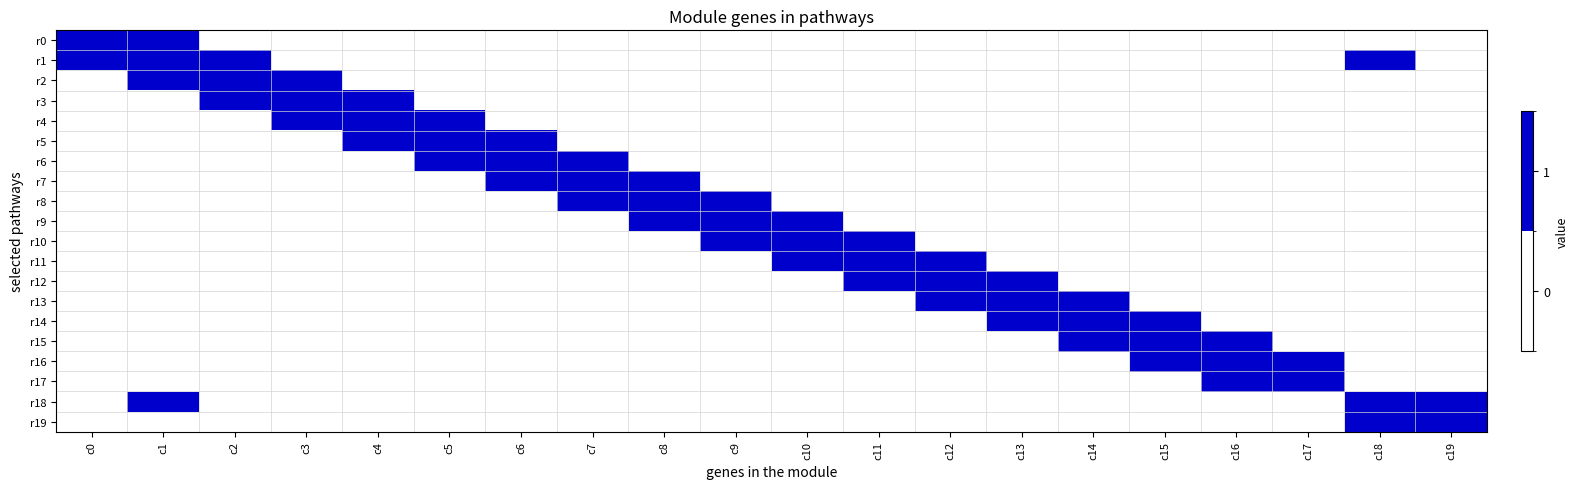

What is the spread (max minus min) of values at c8?

1